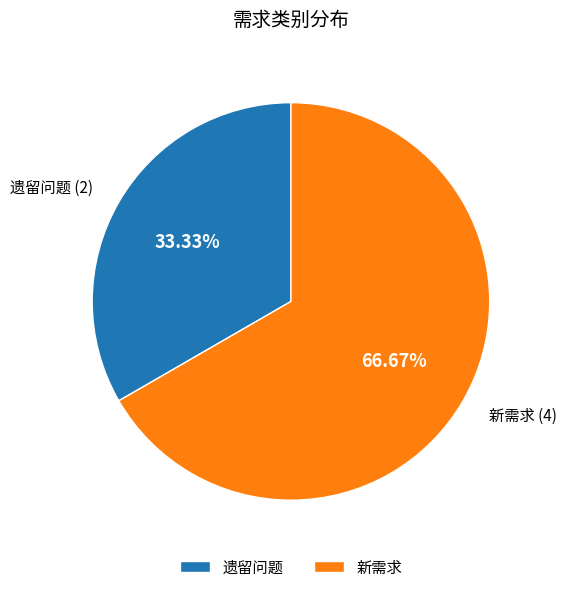

Rank the categories by value from lowest to highest.

遗留问题, 新需求